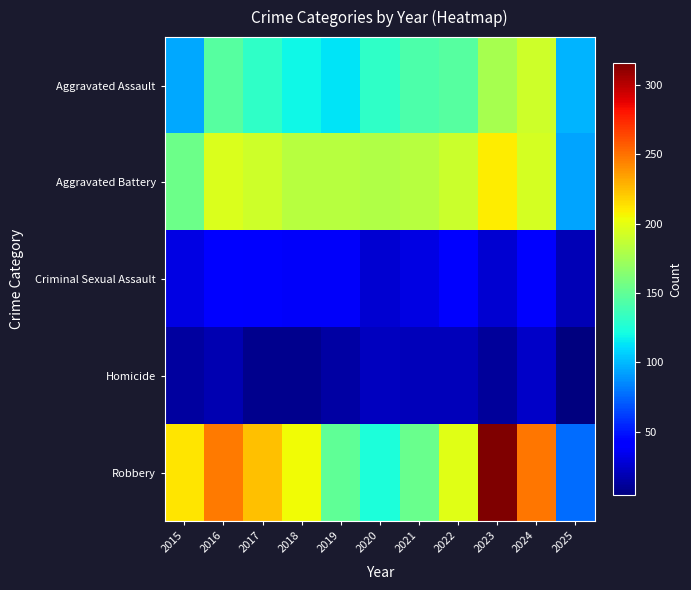

Which series has the widest spread of values?

Robbery